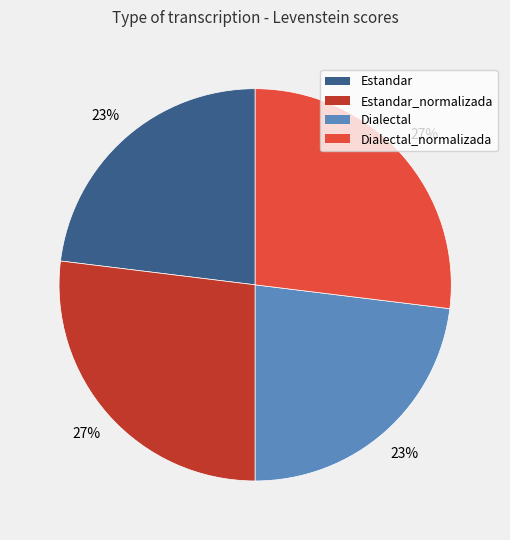

To the nearest percent, what is the average slice percentage?

25%